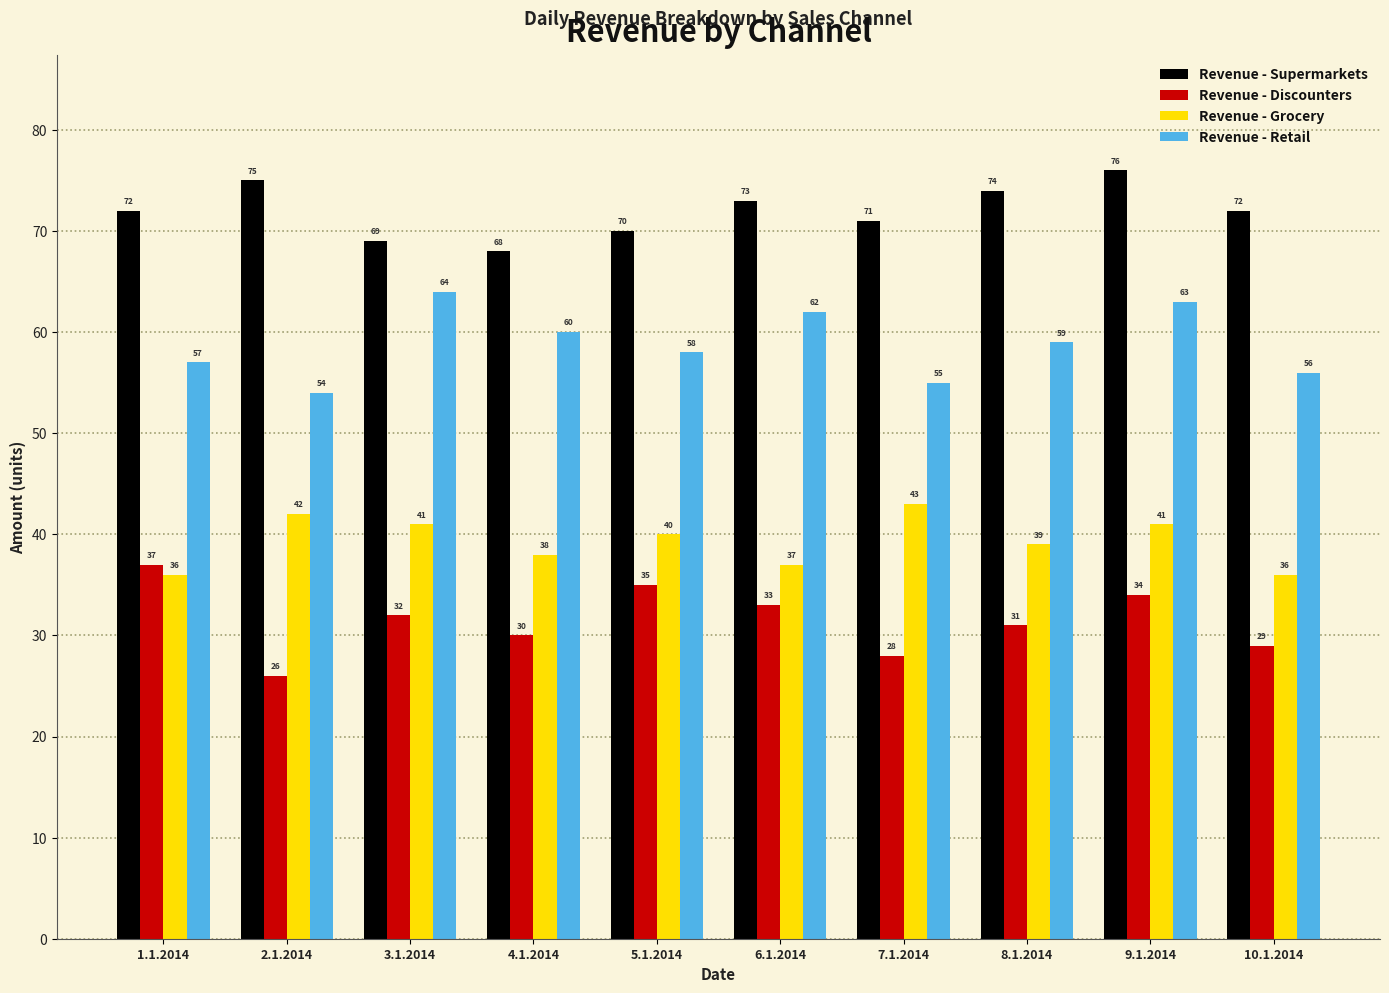

Which series has the largest range (max minus min)?

Revenue - Discounters